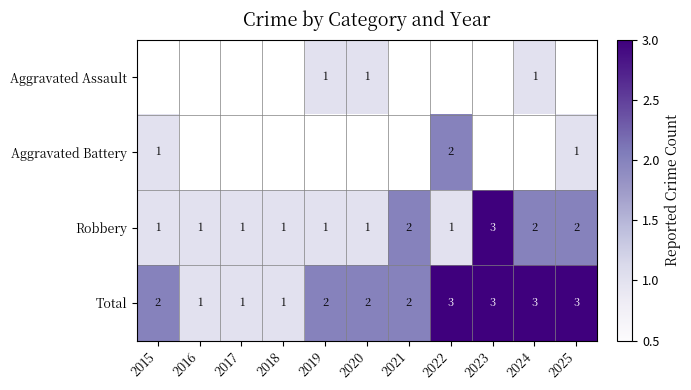

What is the highest value of the Aggravated Battery series?

2.0